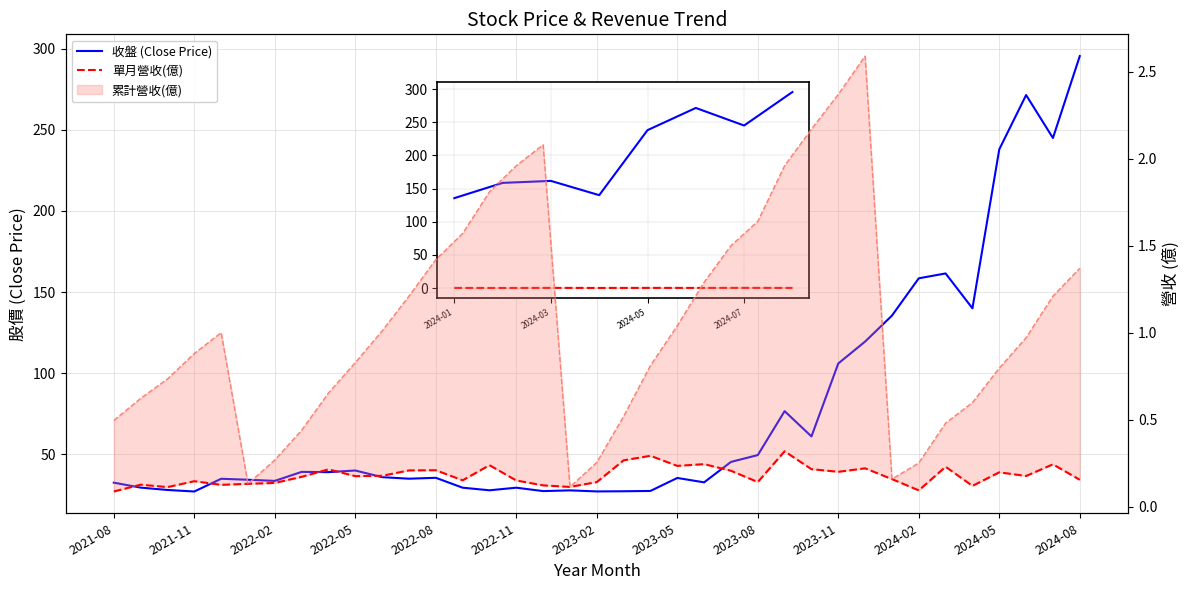

What is the sum of the 單月營收(億) values at 2023-02 and 24?

0.3